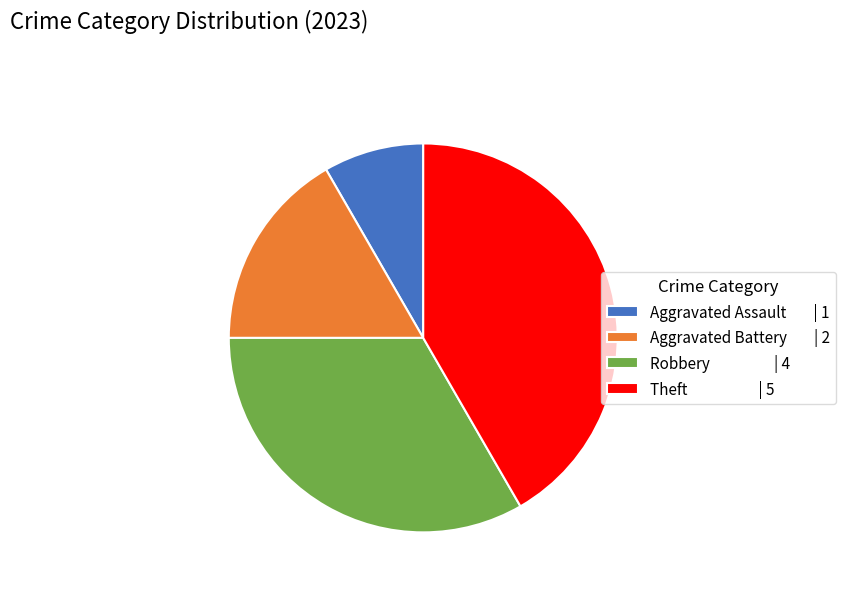

The Aggravated Battery slice represents 23% of the pie. True or false?

False